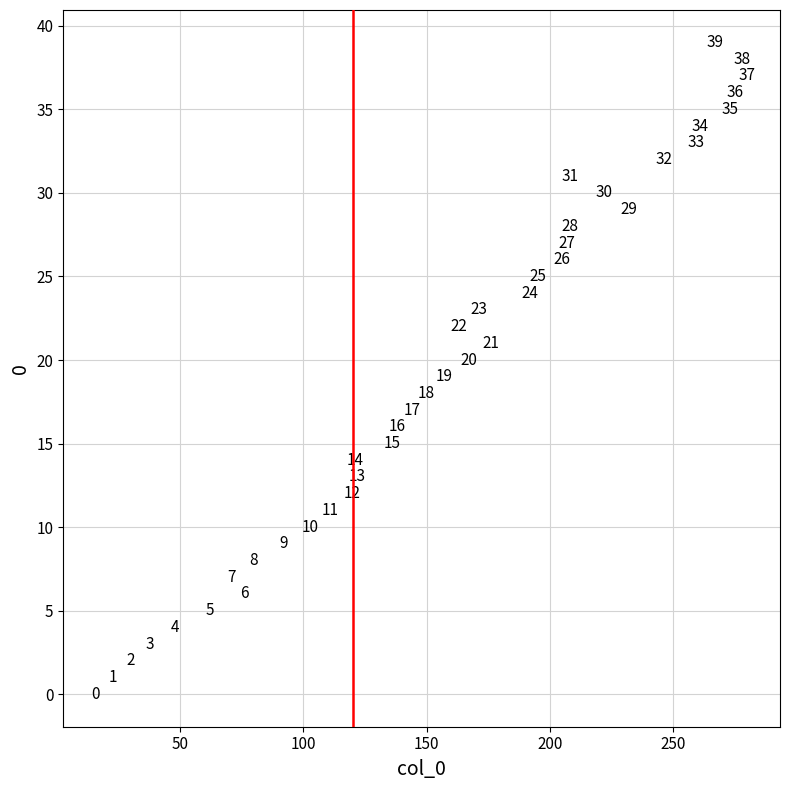

What Y value in the scatter plot is closest to 19?

19